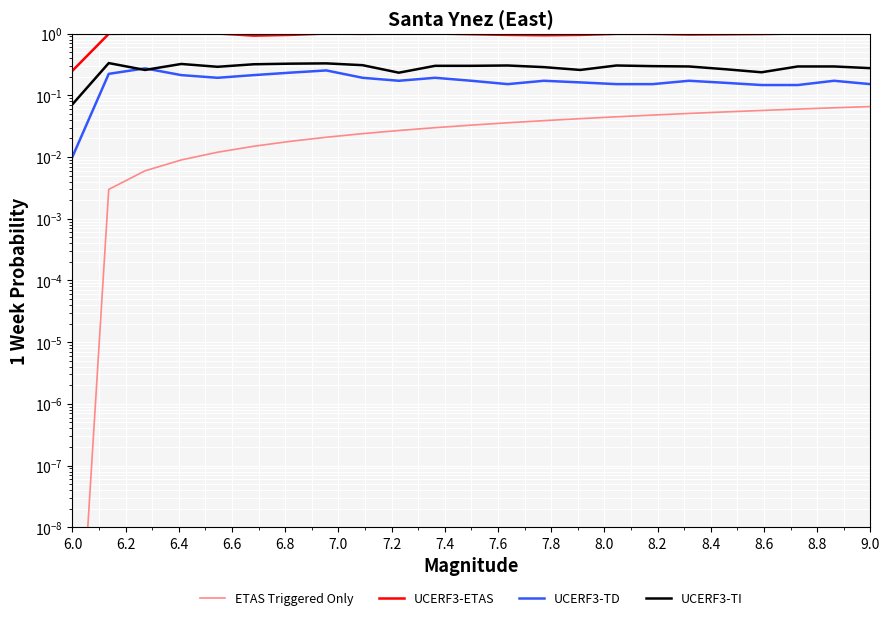

What is the spread (max minus min) of values at 8.0?

0.9